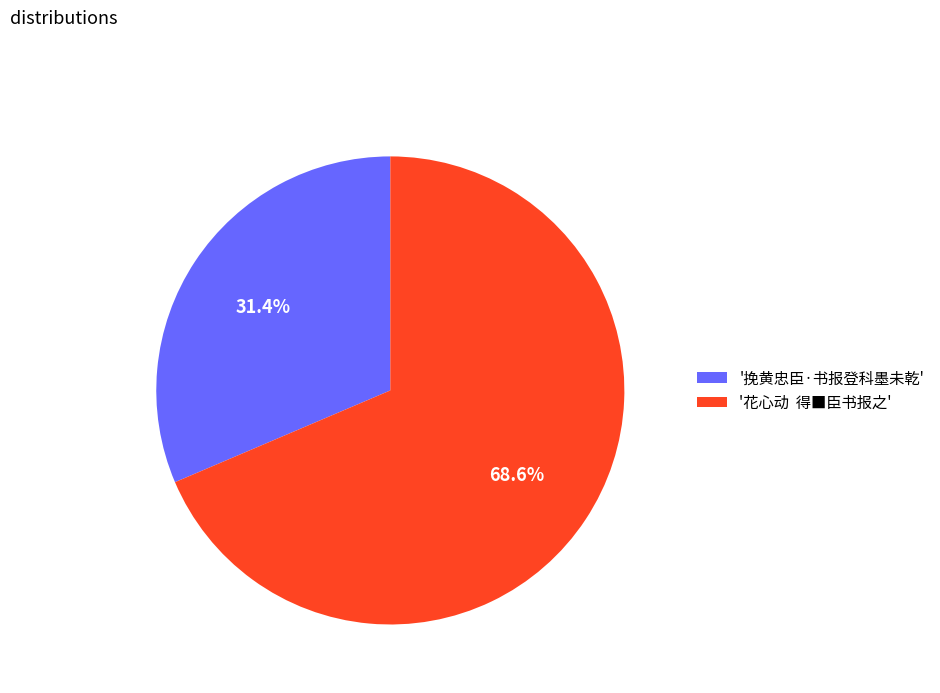

To the nearest percent, what is the difference between the largest and smallest slice percentages?

37%